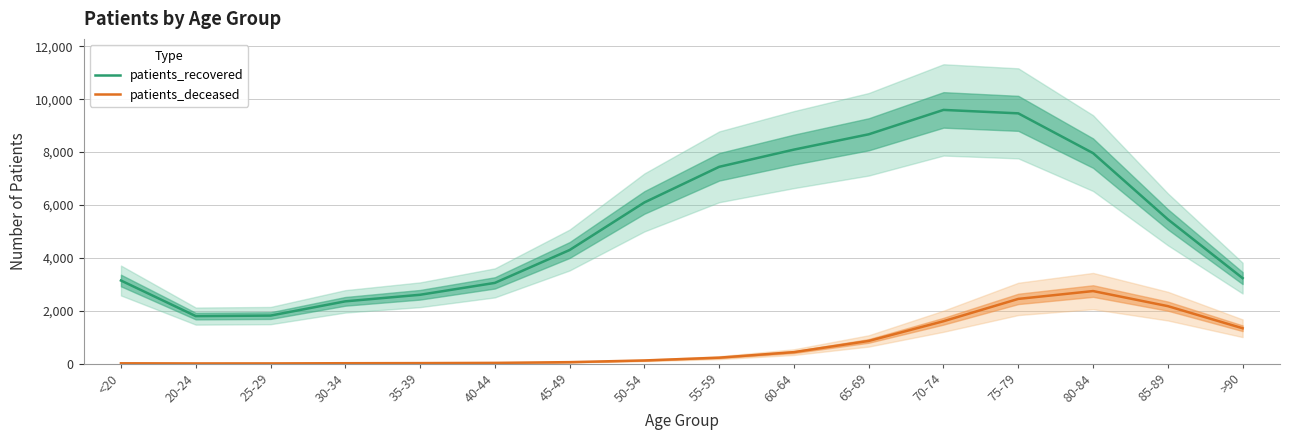

Which category has the lowest value across all series?

20-24